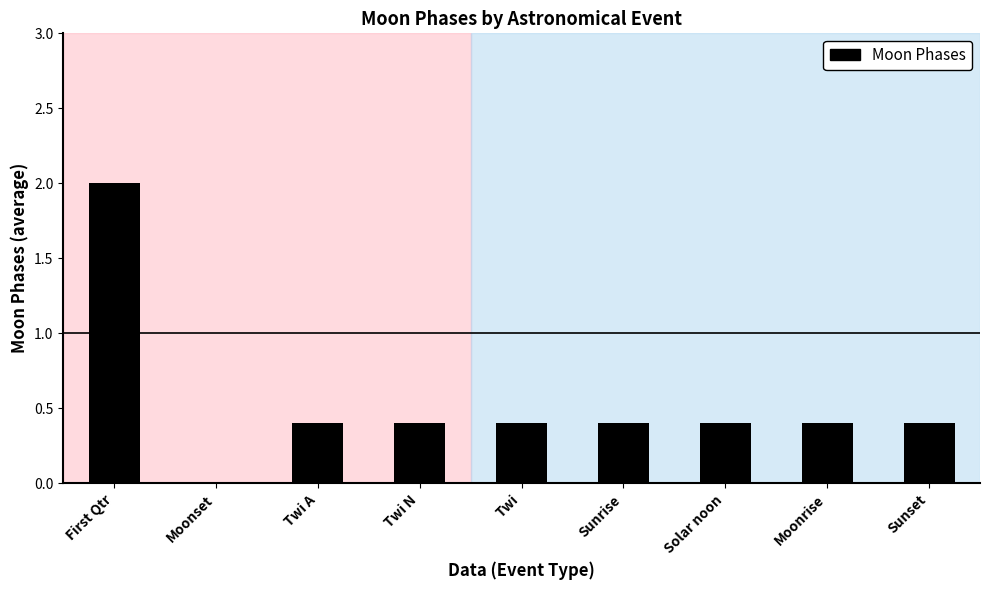

Reading left to right, extract all data points from this chart.

First Qtr=2.0	Moonset=0.0	Twi A=0.4	Twi N=0.4	Twi=0.4	Sunrise=0.4	Solar noon=0.4	Moonrise=0.4	Sunset=0.4